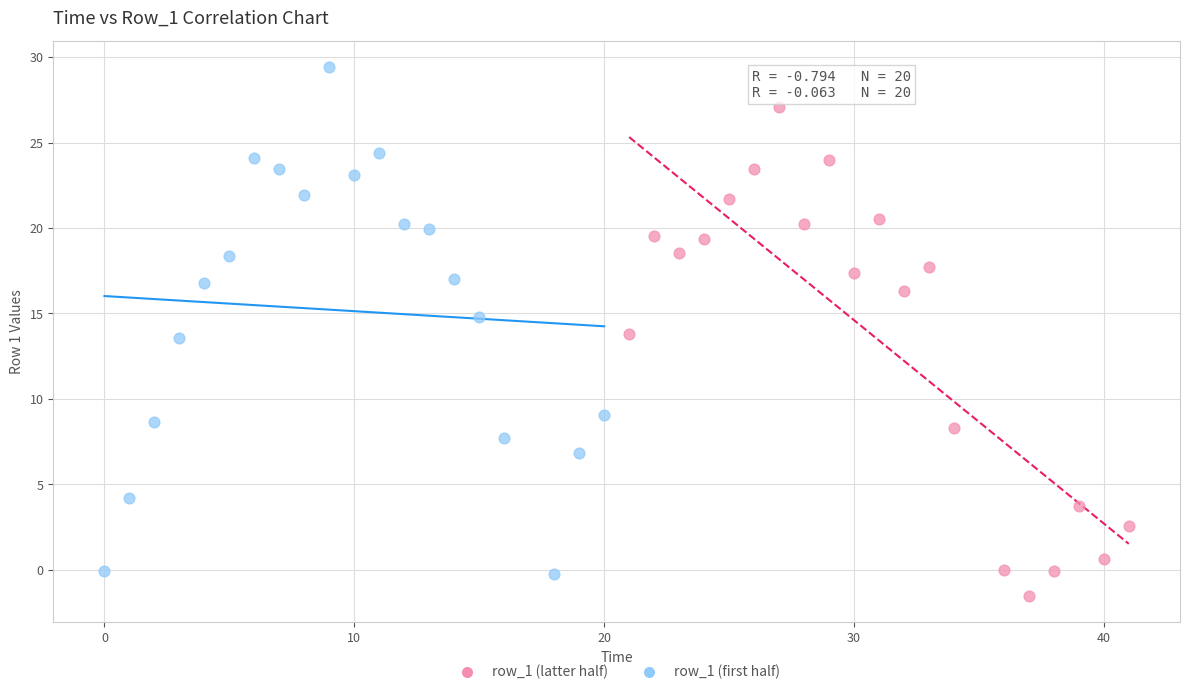

Which series has the widest spread of Y values?

row_1 (first half)